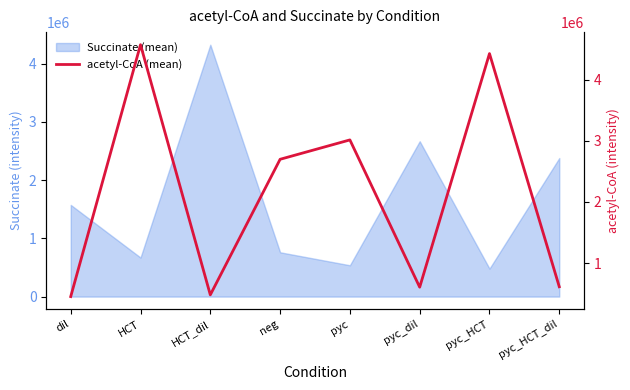

The chart shows a value of 4249667.9 at neg. True or false?

False